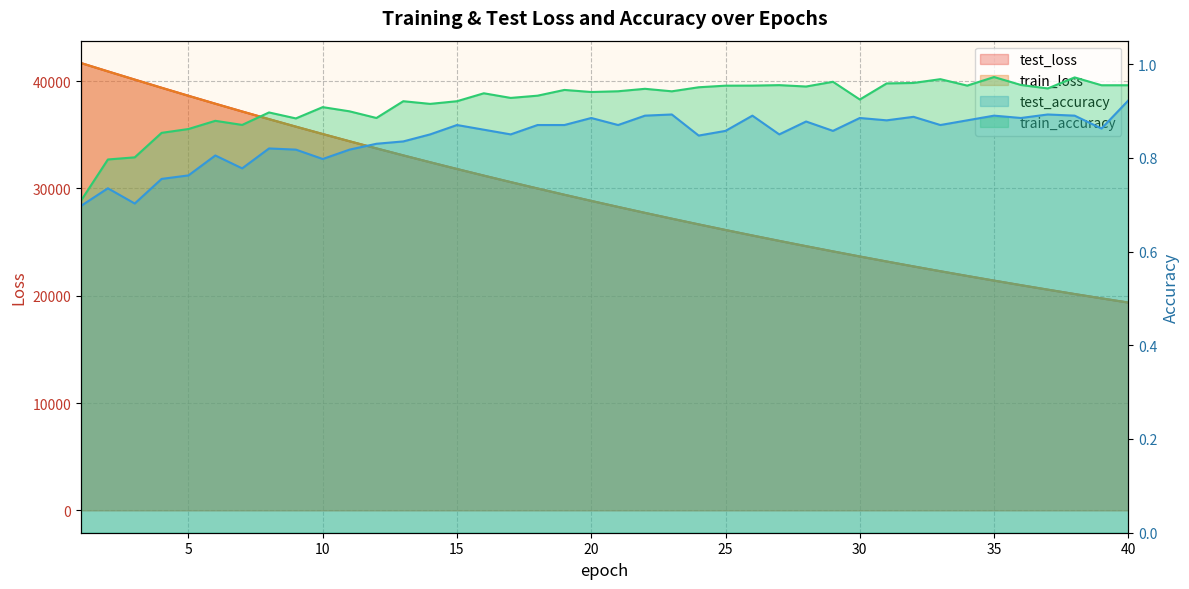

Which category has the lowest value in the test_accuracy series?

1